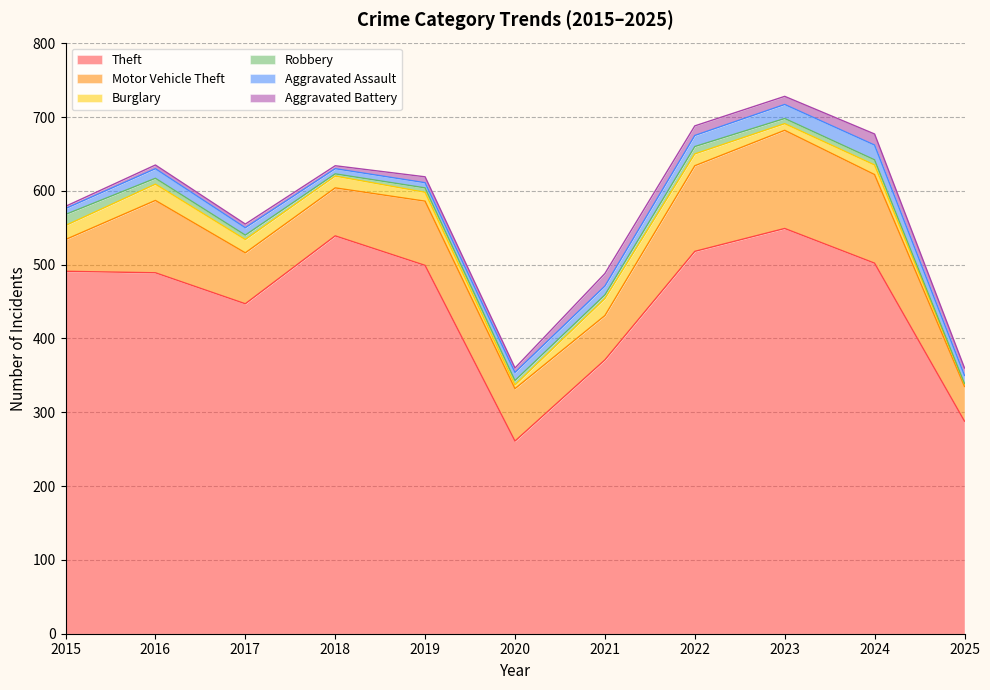

Where is the first local maximum for Burglary?

2016